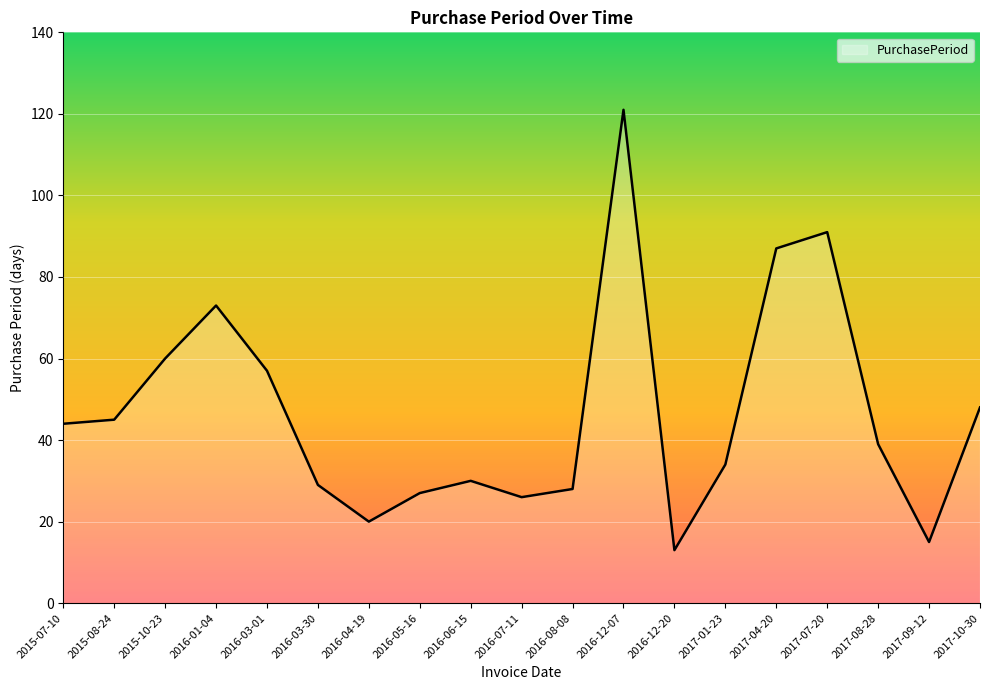

Is it true that the value at 2016-08-08 is 7?

False